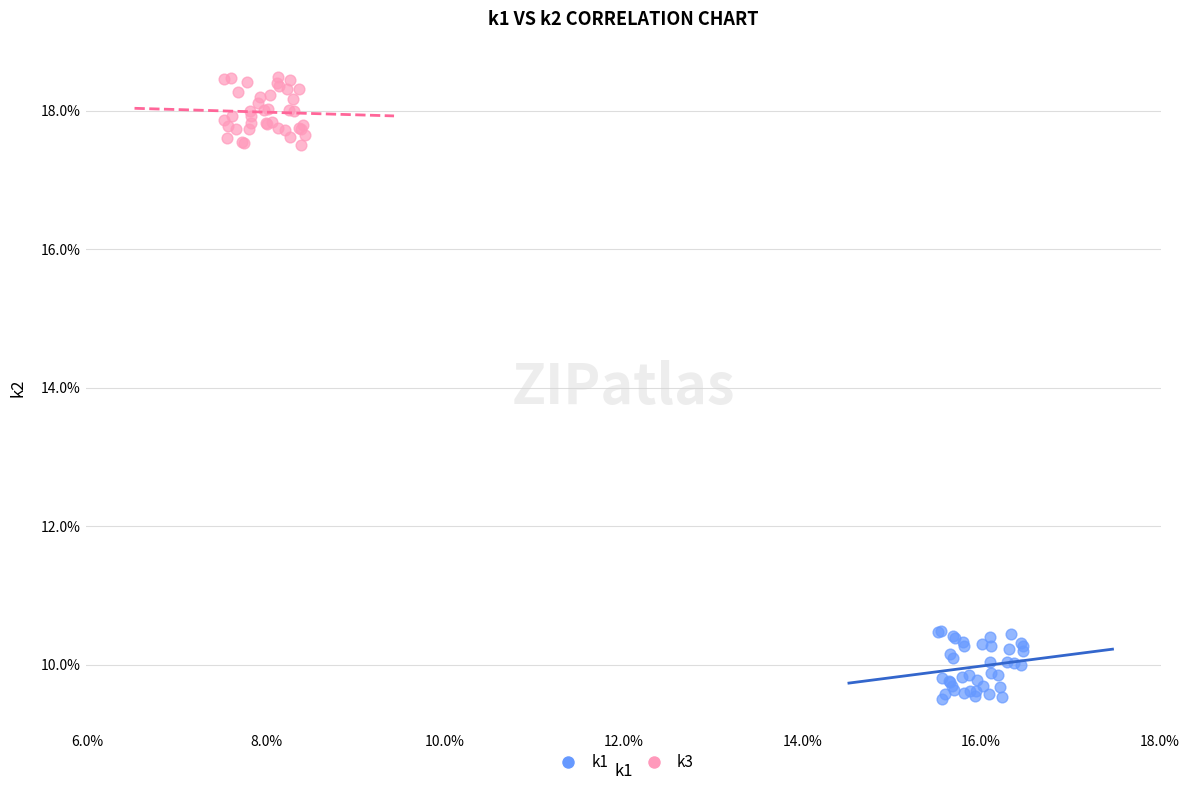

Which series contains the highest Y value?

k3